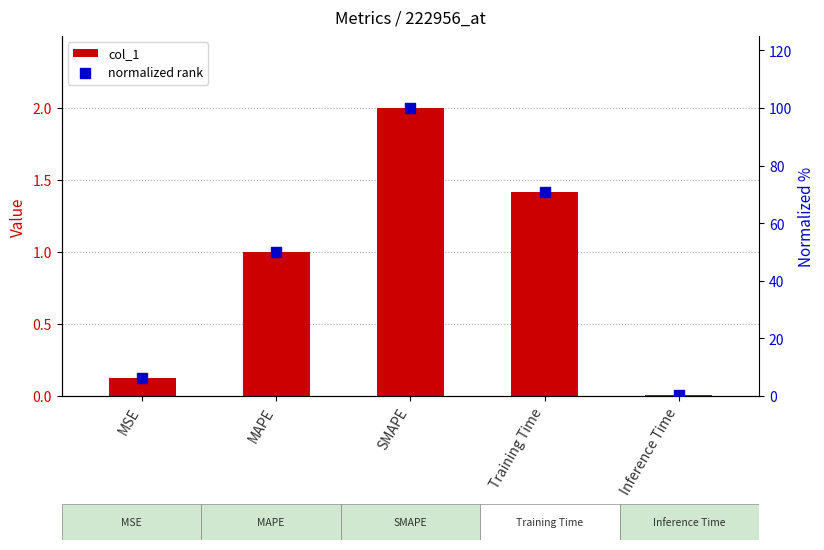

Which series reaches the maximum Y coordinate?

normalized rank